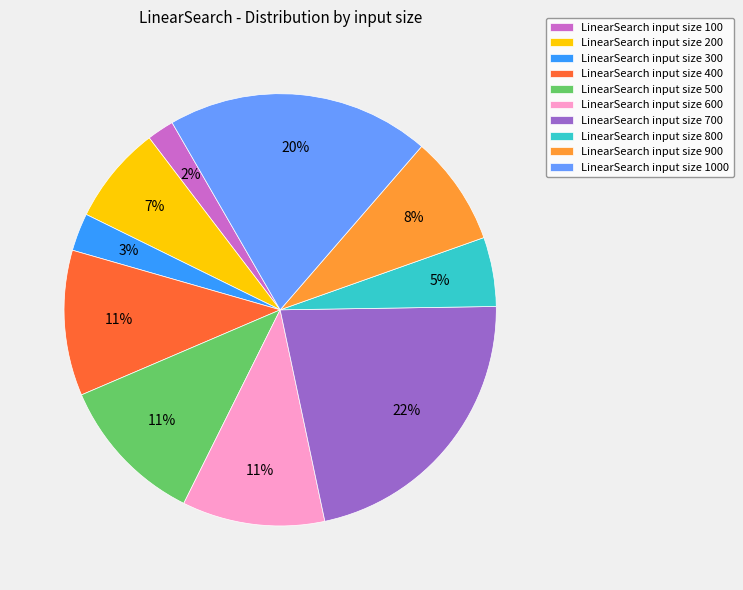

Which category has the biggest portion of the pie?

LinearSearch input size 700